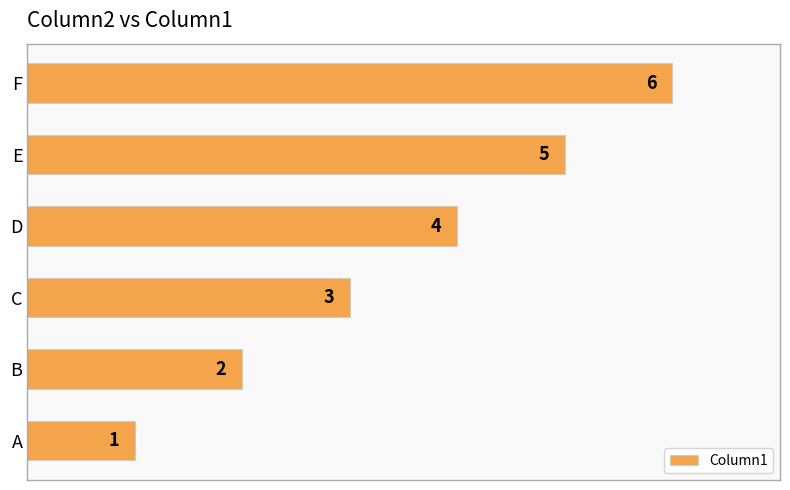

What is the difference between the second highest and second lowest values?

3